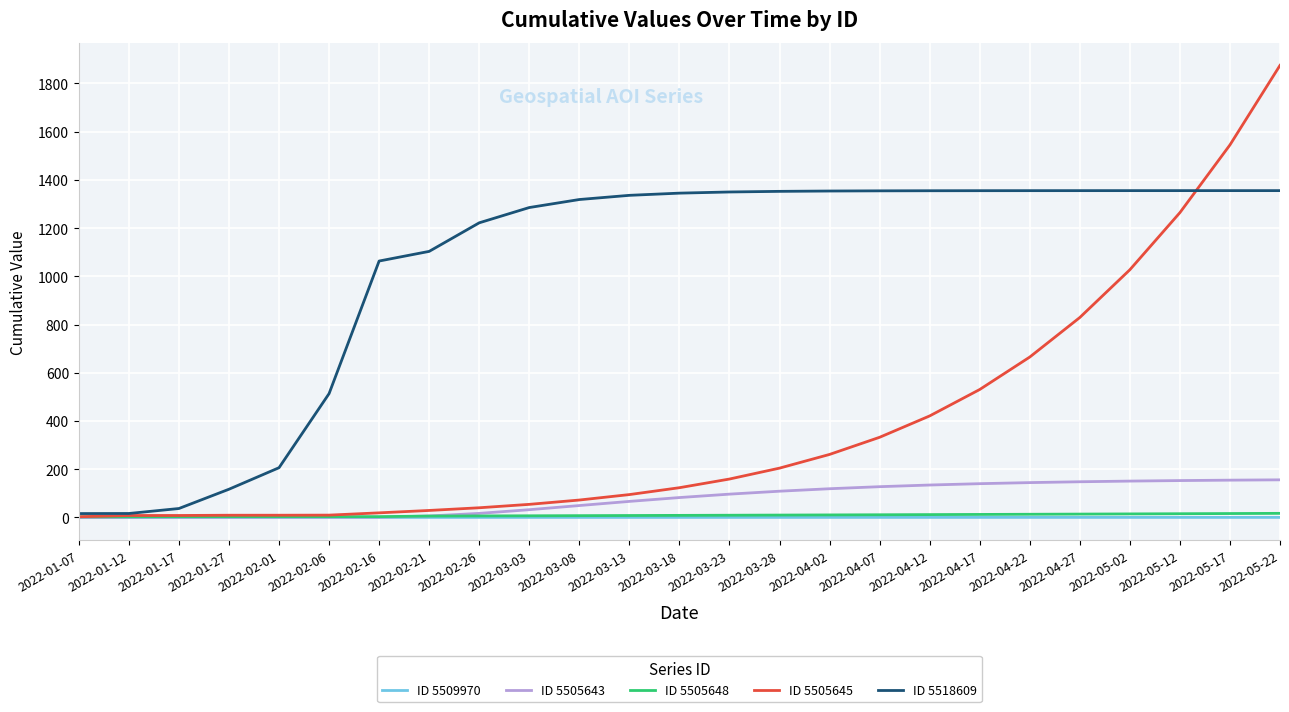

Where does the ID 5505645 series first go above 123?

2022-03-18